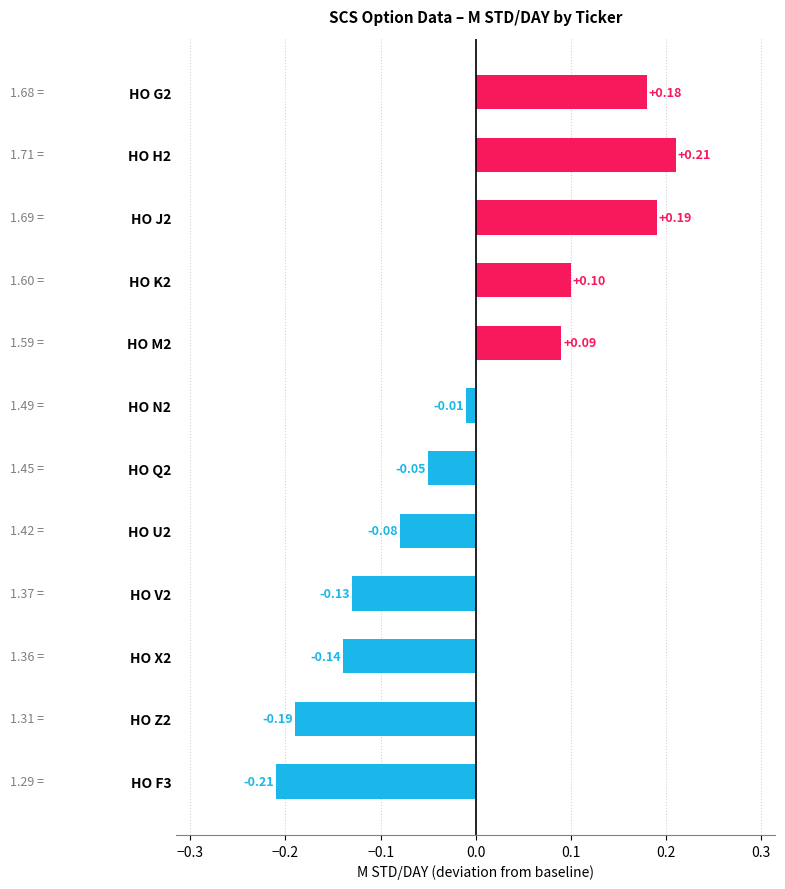

Which has a higher value, HO G2 or HO K2?

HO G2